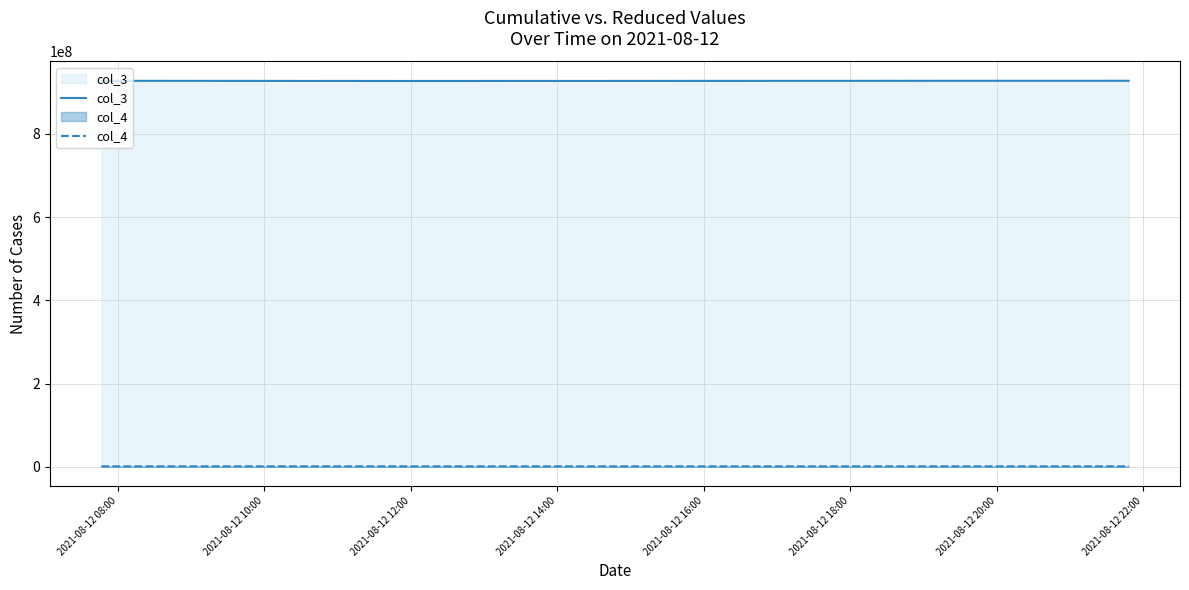

List the series in order of their overall mean, lowest first.

col_4, col_3